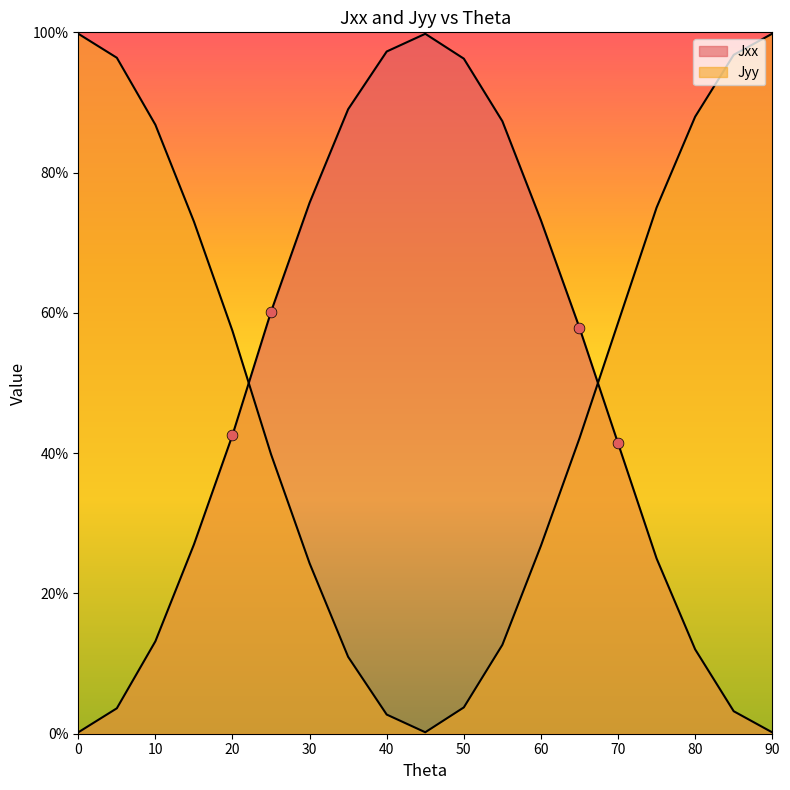

What is the total value across all series at 20?

1.0